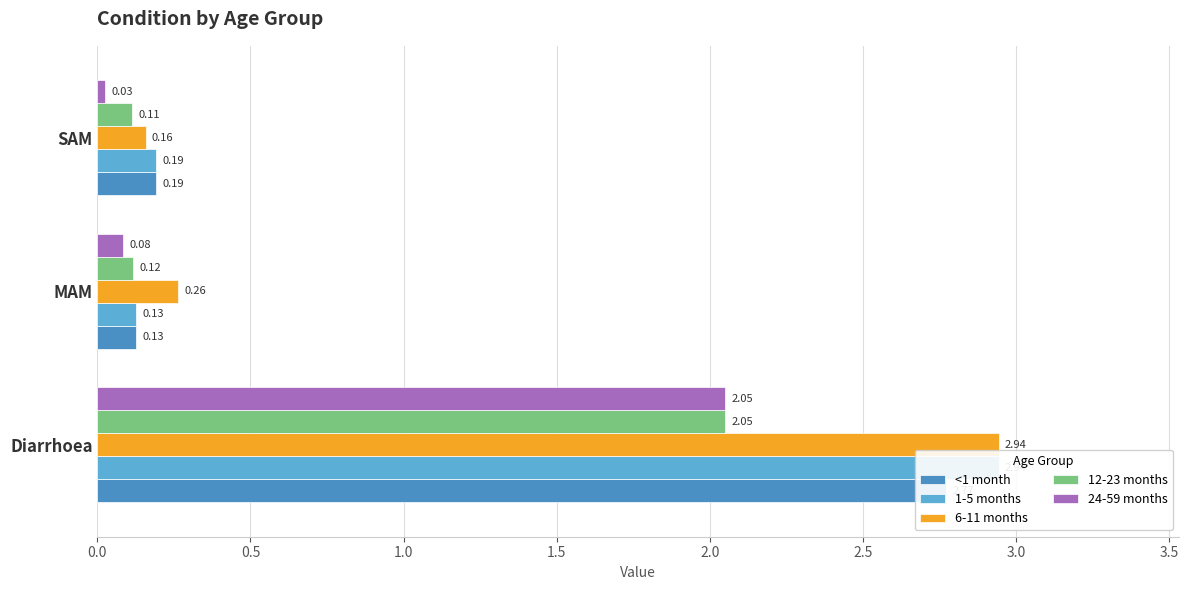

What is the sum of all 1-5 months values?

3.3